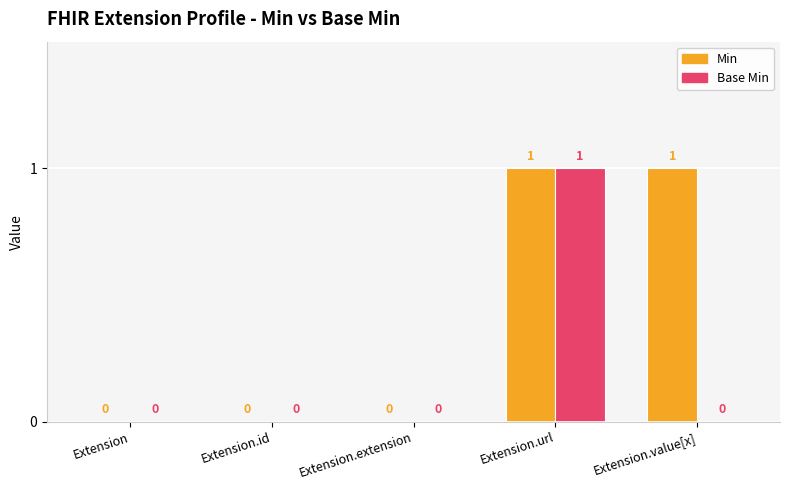

Are the bars grouped side by side (vs. stacked)?

Yes